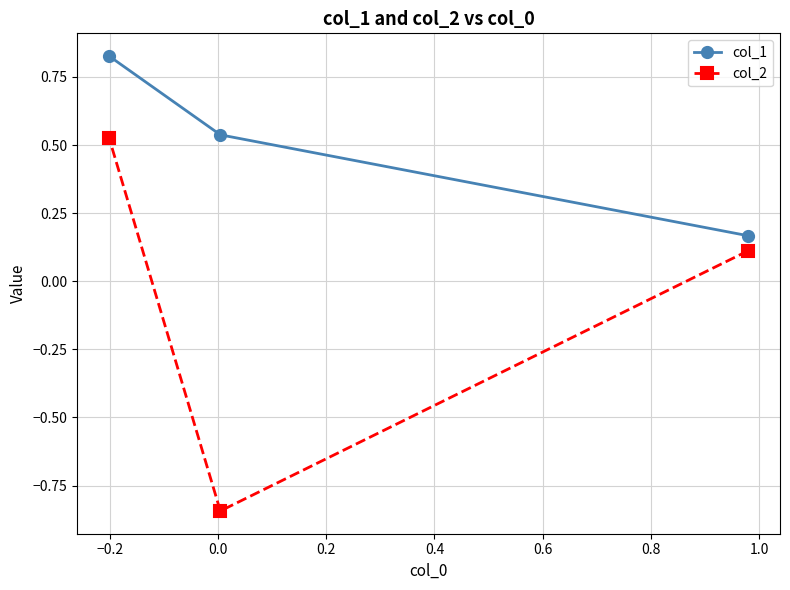

How many col_1 values are between 0 and 1?

3